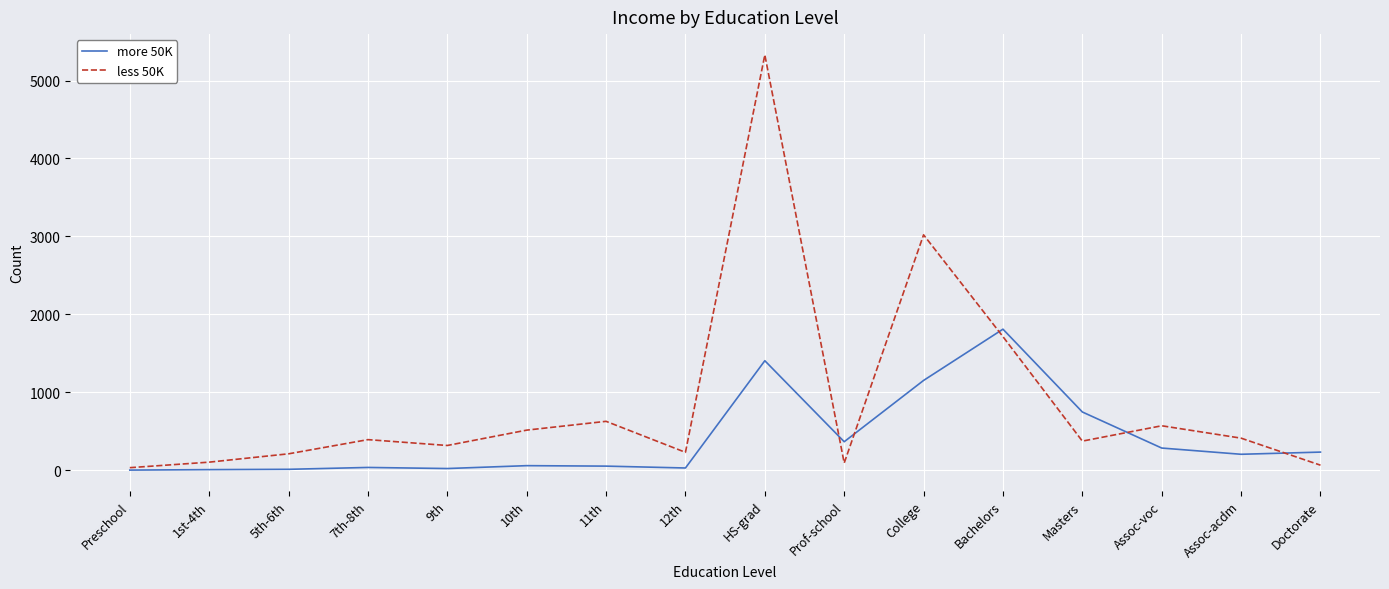

After their last crossing, which series has the higher values: less 50K or more 50K?

more 50K